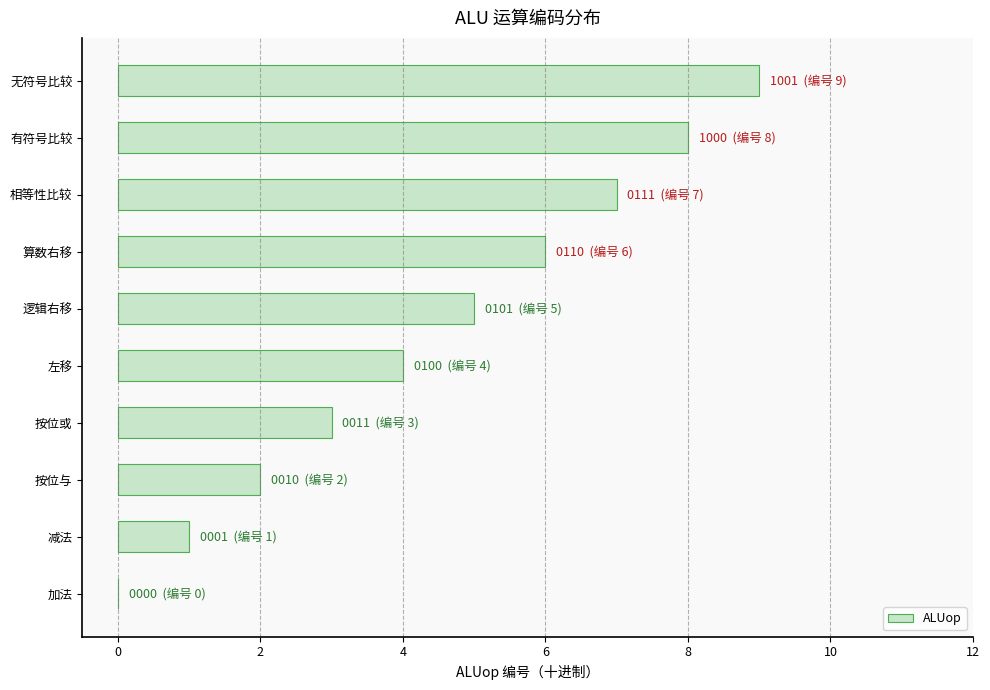

What is the sum of the values at 减法 and 相等性比较?

8